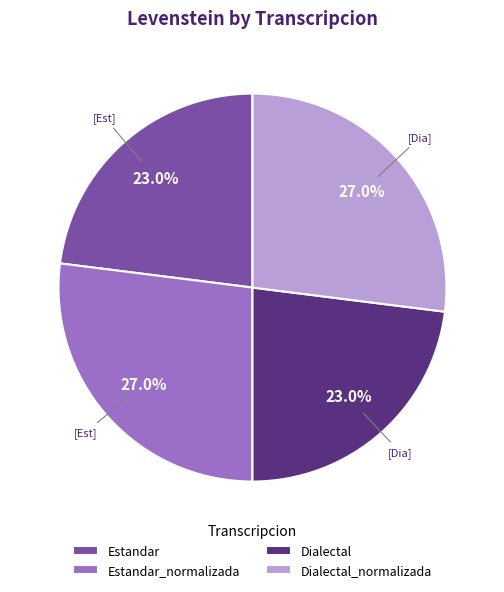

Do Estandar and Dialectal together represent more than half of the pie?

No